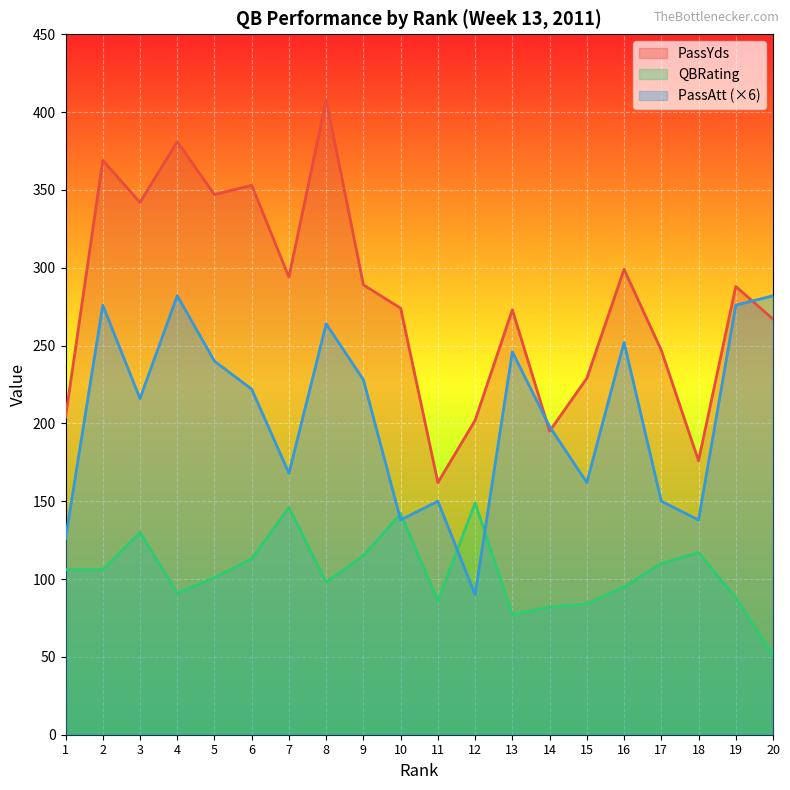

Rank the series by their maximum value, from highest to lowest.

PassYds, PassAtt (×6), QBRating